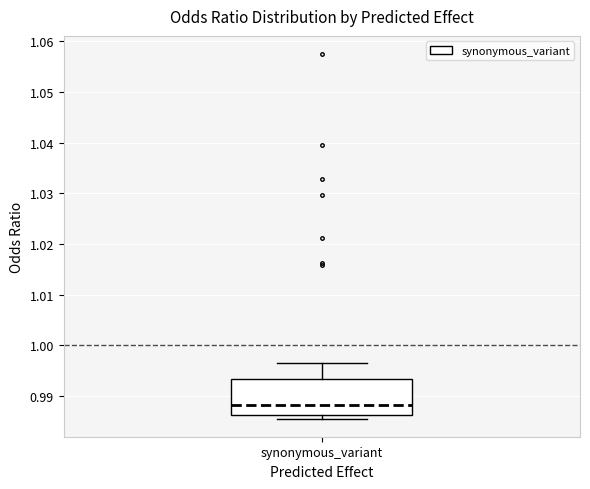

Transcribe this box plot: give where the median line is, the range the box spans, and where the two whiskers end, as read against the y-axis. The values are not printed on the chart, so give them approximately, as read against the axis.

median 0.988, box 0.986 to 0.993, whiskers 0.986 (just below the box's lower edge) to 0.997